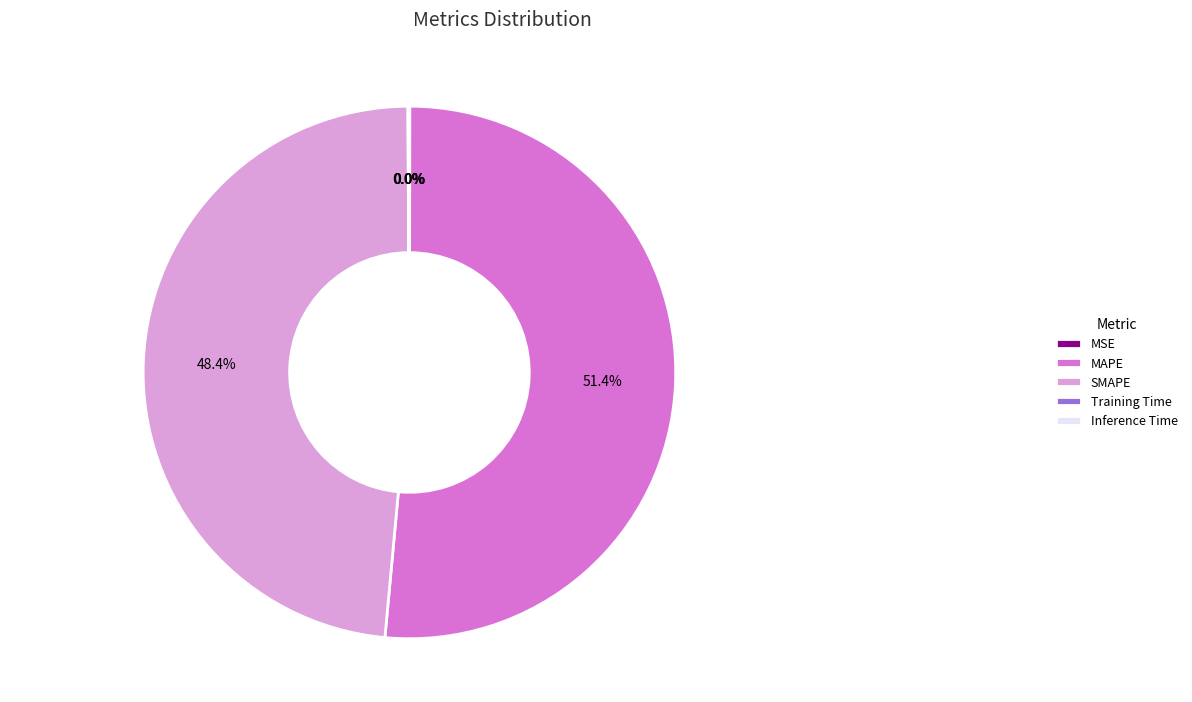

Which slice is the largest?

MAPE